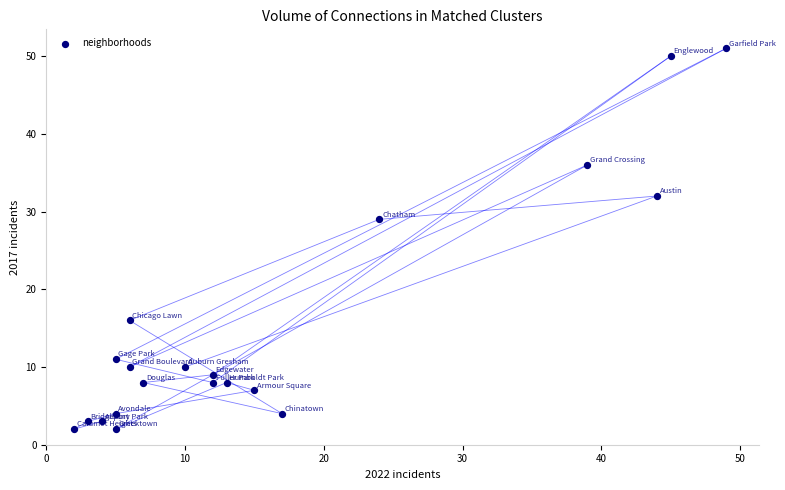

What Y value in the scatter plot is closest to 26?

29